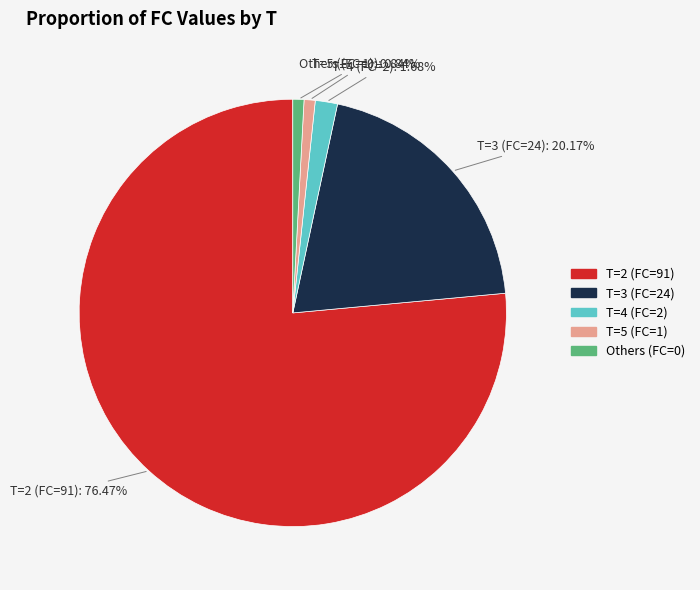

Is there any slice that represents more than half of the pie?

Yes